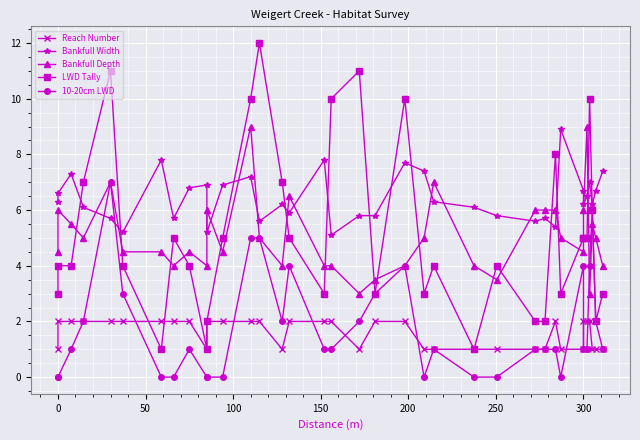

True or false: Bankfull Depth has more than 2 points higher than both neighbors.

True